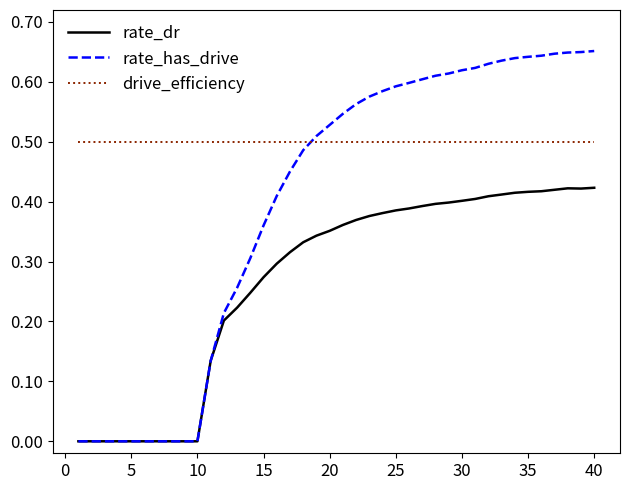

Which series has the widest spread of values?

rate_has_drive